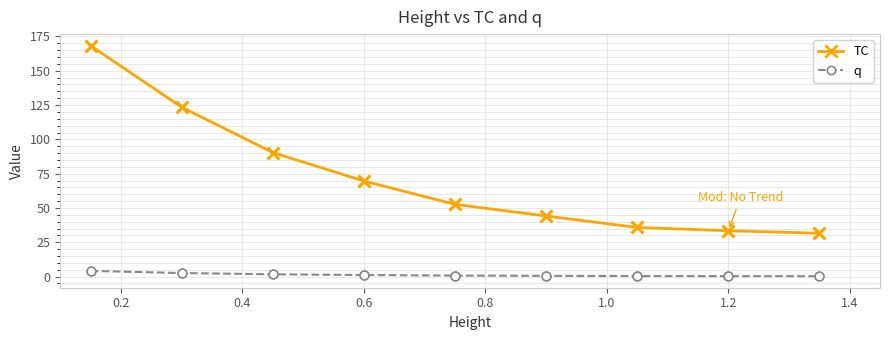

What are all the series names shown in the legend?

TC, q